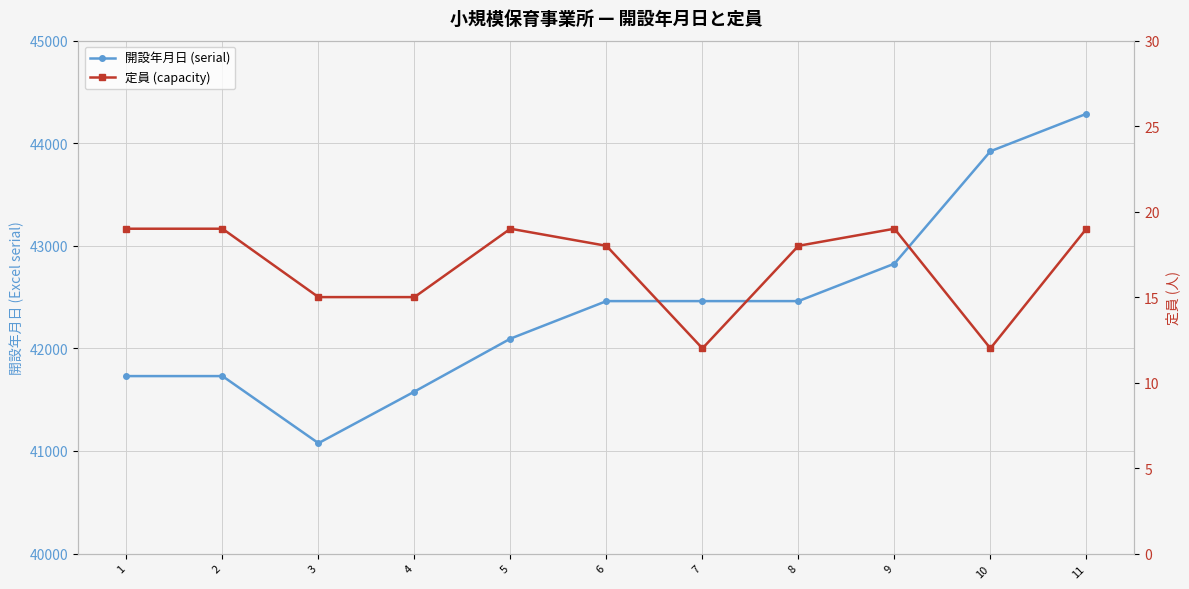

Rank the categories by 開設年月日 (serial) value from lowest to highest.

3, 4, 1, 2, 5, 6, 7, 8, 9, 10, 11